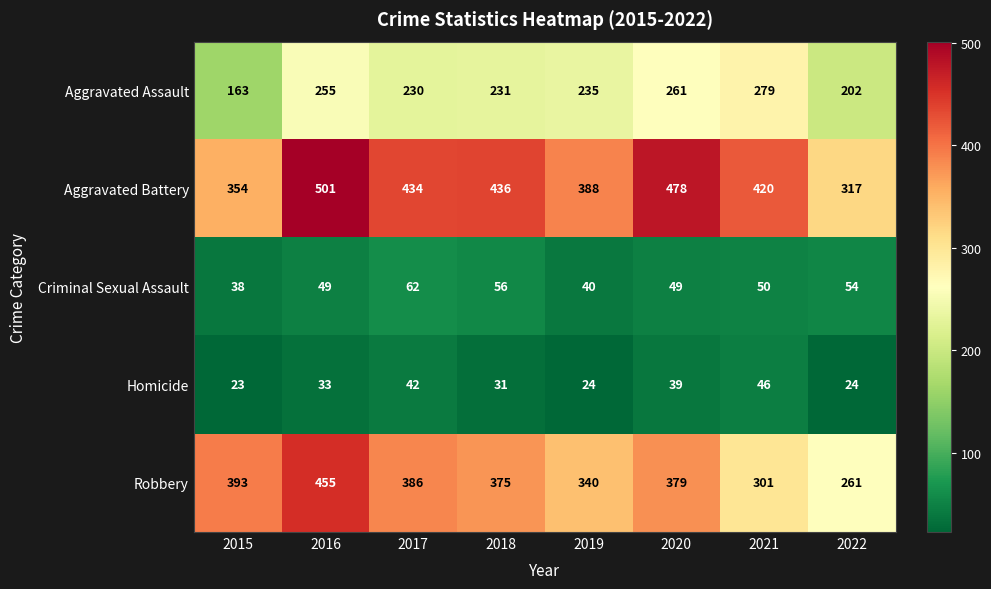

What is the sum of the Robbery values at 2016 and 2020?

834